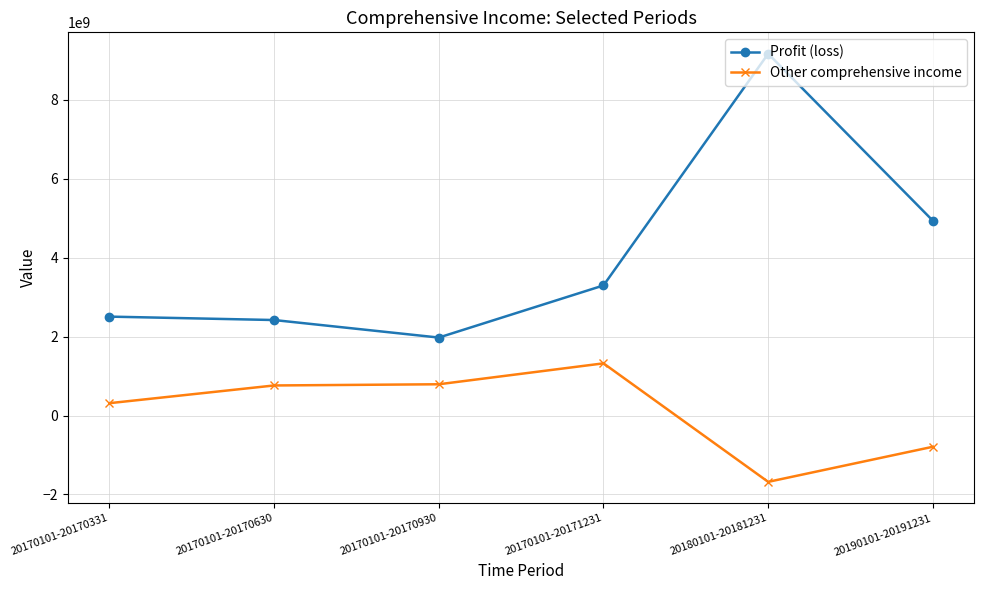

What is the difference between the highest and lowest values at 20170101-20170930?

1183498844